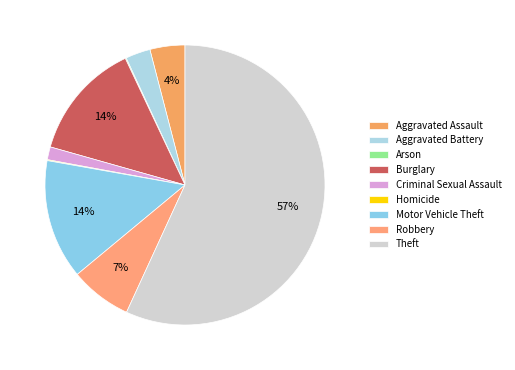

The Motor Vehicle Theft slice represents 14% of the pie. True or false?

True